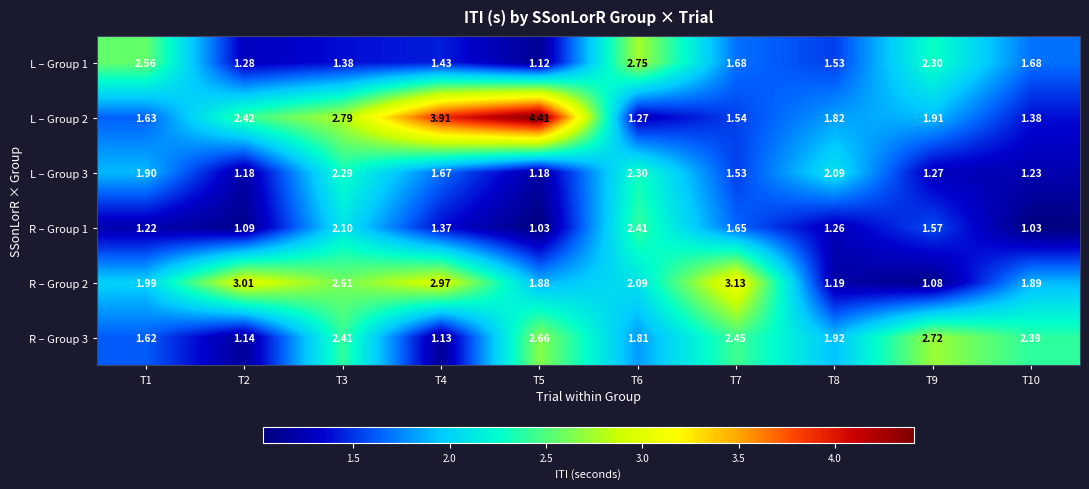

Which series changed the most between T5 and T8?

L – Group 2